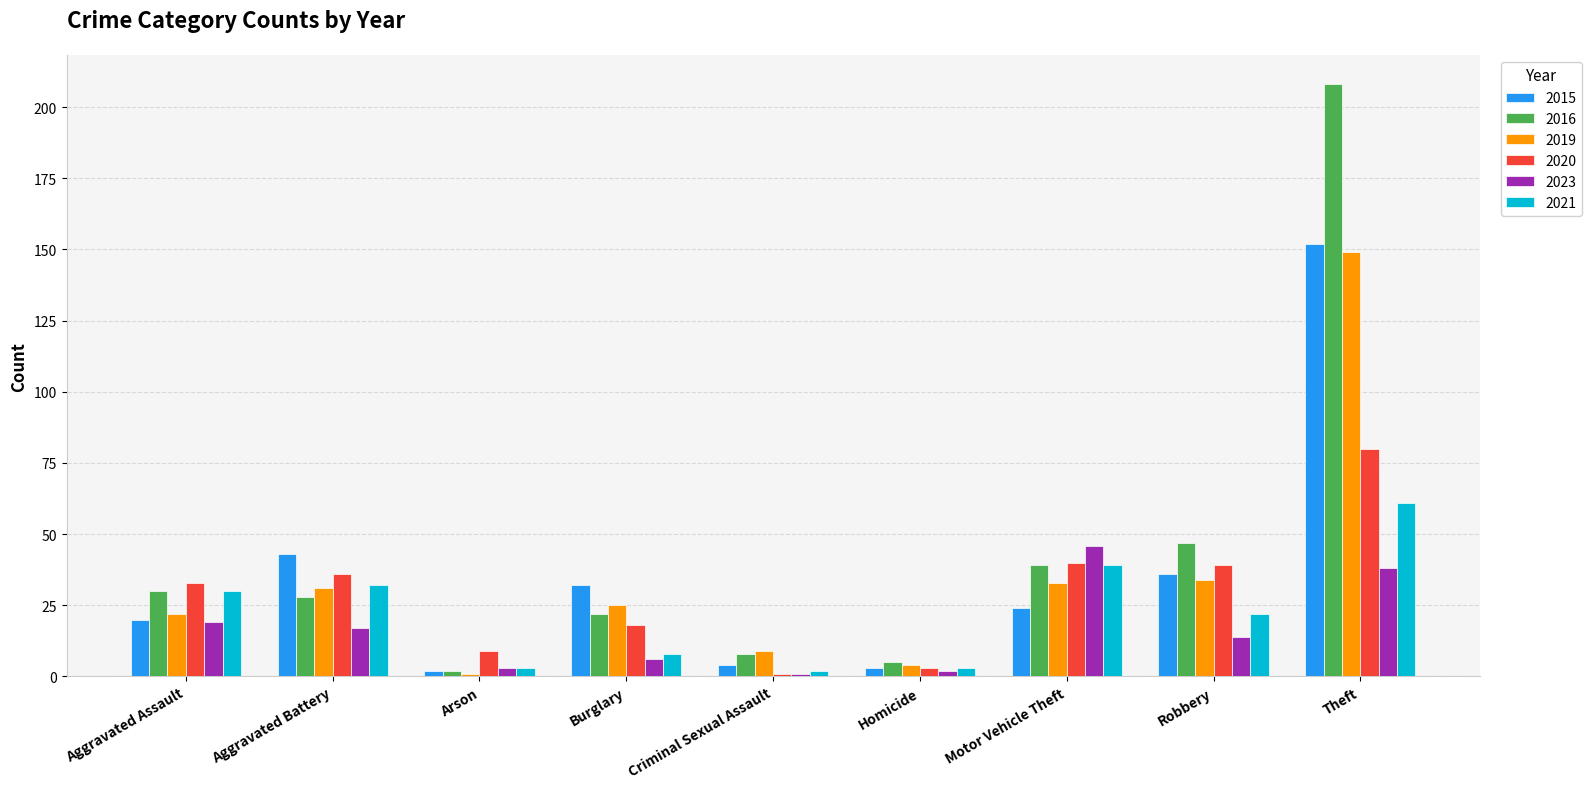

True or false: 2020 has a value of 11 at Aggravated Battery.

False